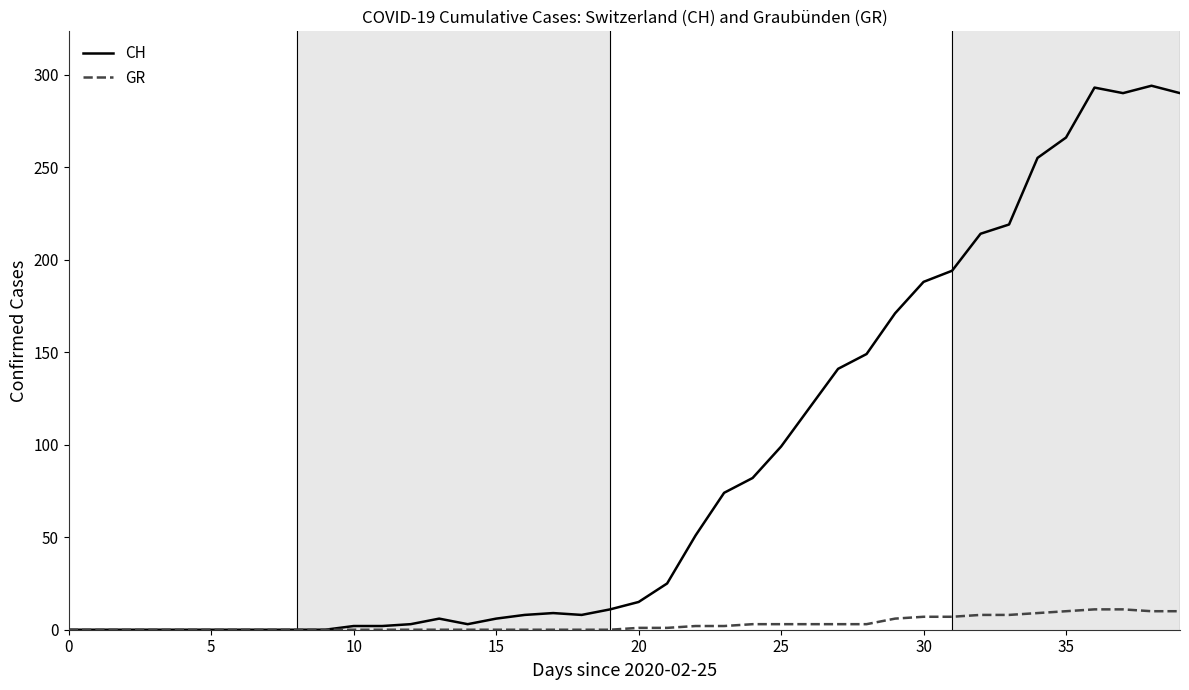

Rank the series by their maximum value, from highest to lowest.

CH, GR